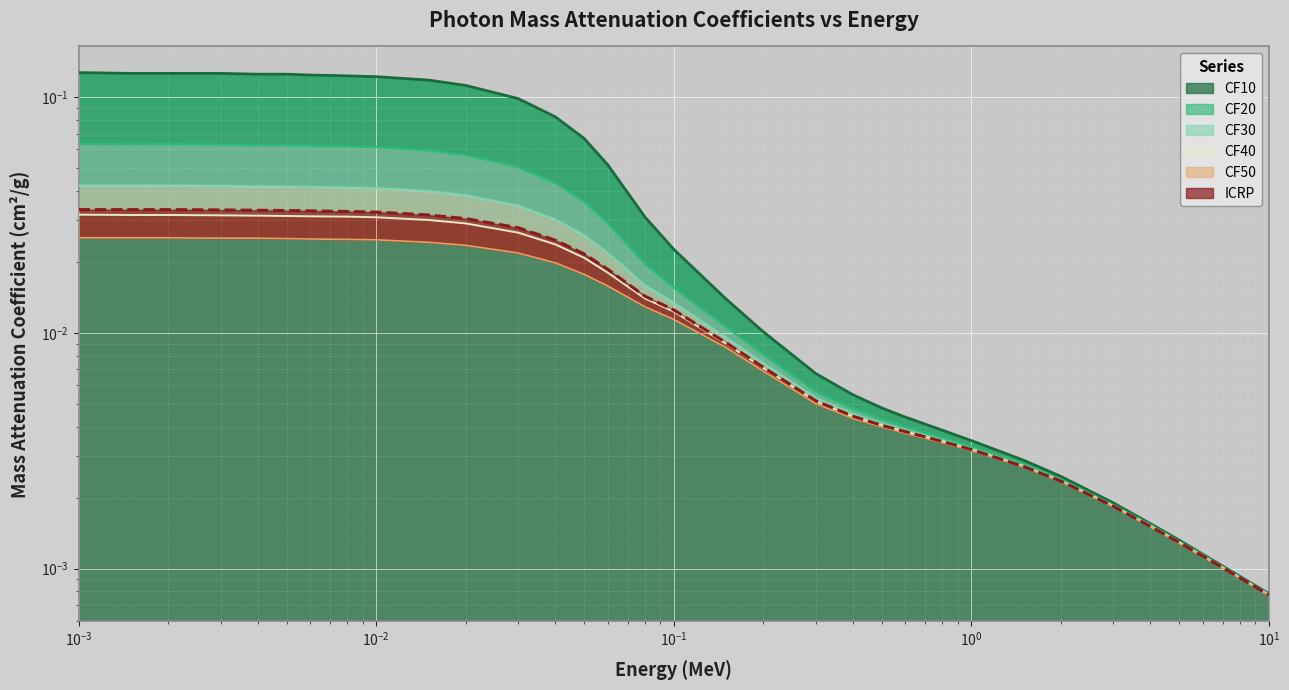

Count the number of data series in this chart.

6